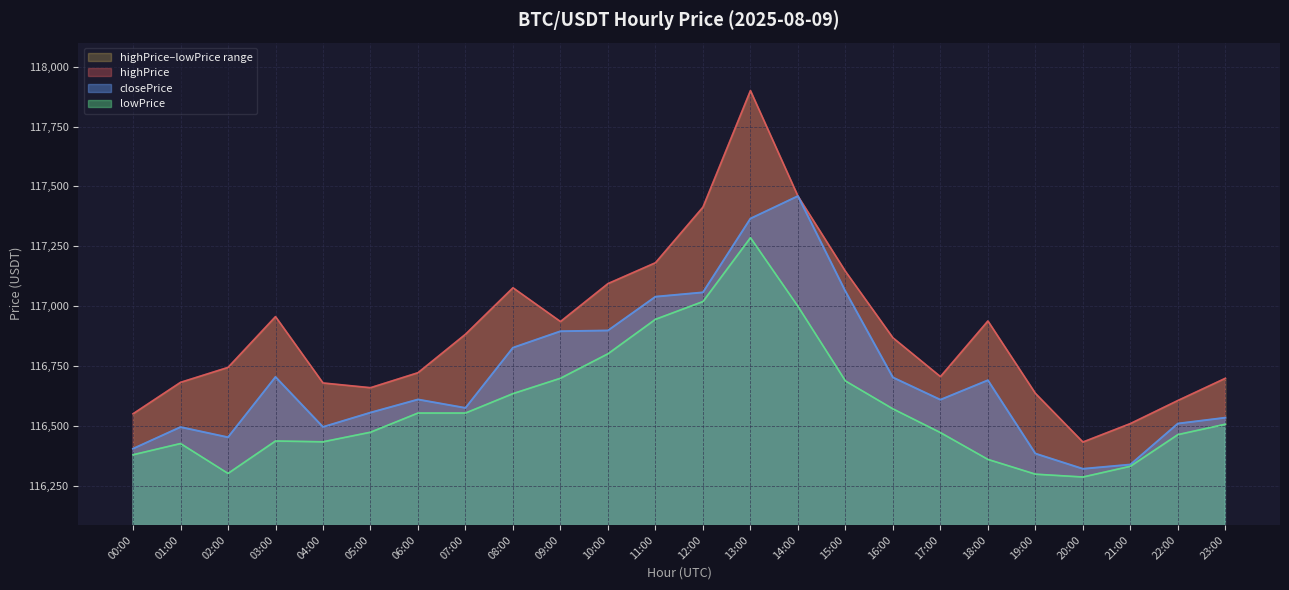

Rank the categories by closePrice value from highest to lowest.

14:00, 13:00, 15:00, 12:00, 11:00, 10:00, 09:00, 08:00, 03:00, 16:00, 18:00, 06:00, 17:00, 07:00, 05:00, 23:00, 22:00, 04:00, 01:00, 02:00, 00:00, 19:00, 21:00, 20:00